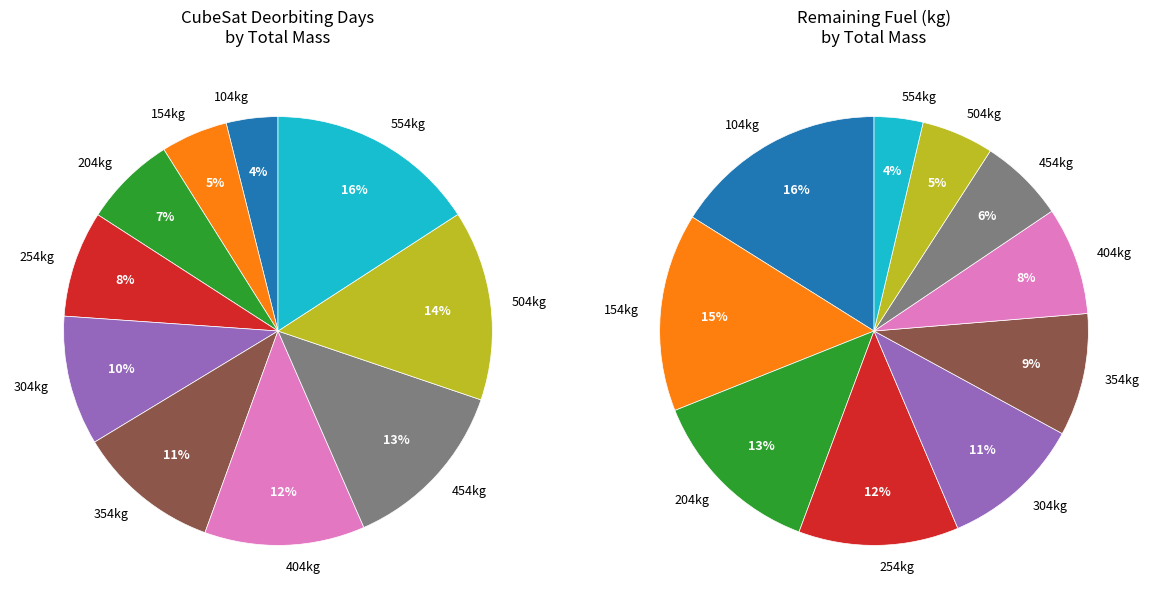

Which slice is the largest?

554kg